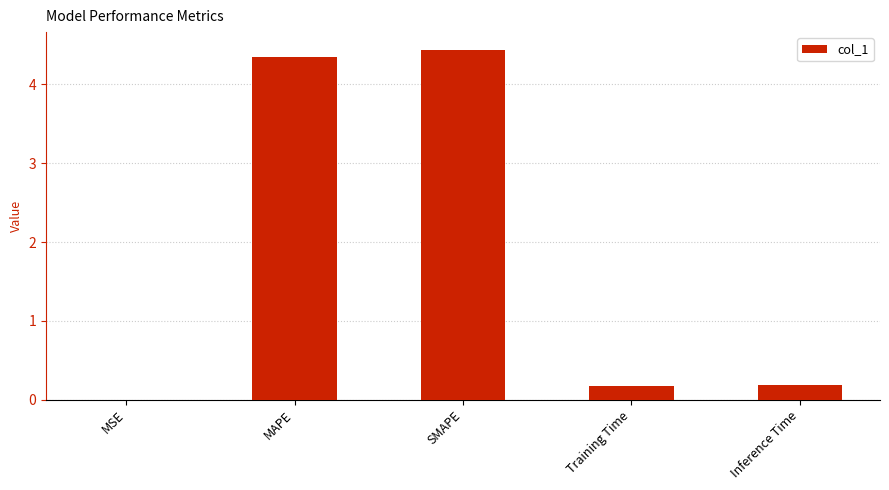

Which label corresponds to the largest value in the chart?

SMAPE